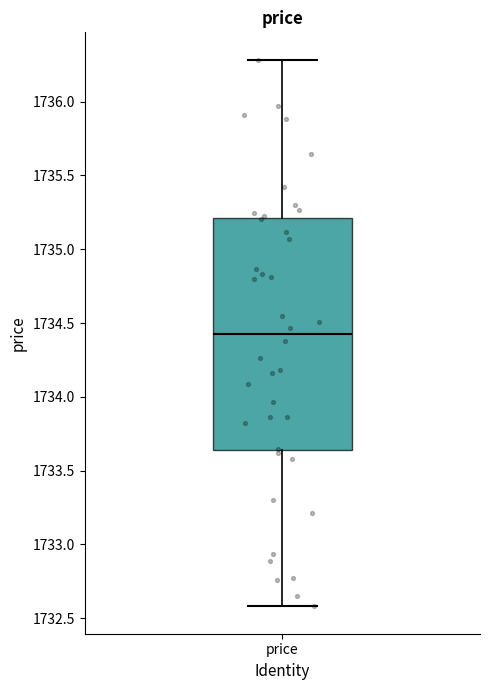

Transcribe this box plot: give where the median line is, the range the box spans, and where the two whiskers end, as read against the y-axis. The values are not printed on the chart, so give them approximately, as read against the axis.

median 1734.40, box 1733.65 to 1735.20, whiskers 1732.60 to 1736.30